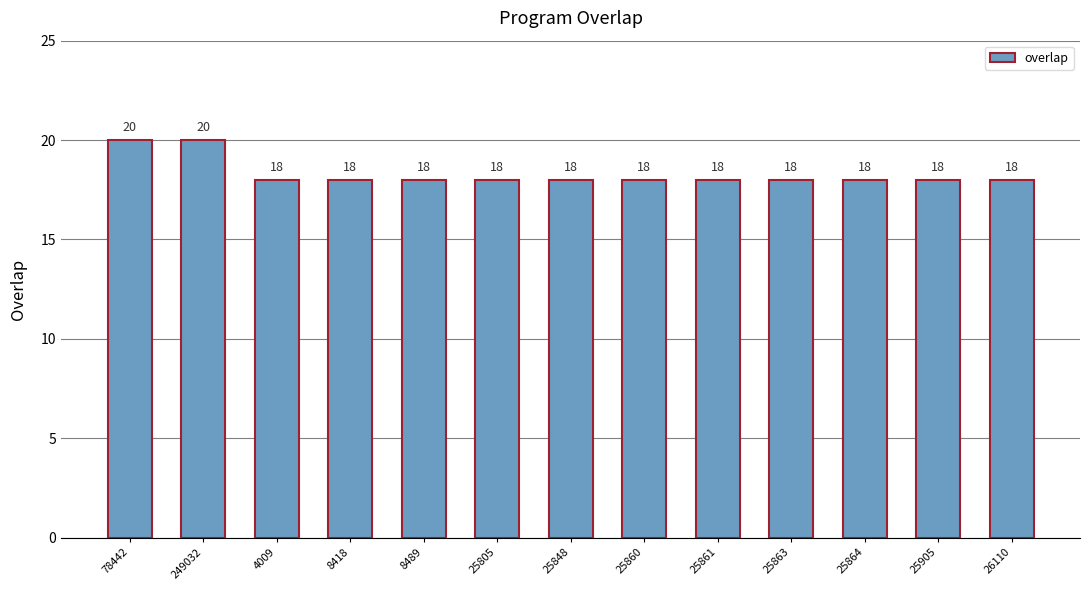

Reading right to left, list all the values displayed in this chart.

18	18	18	18	18	18	18	18	18	18	18	20	20